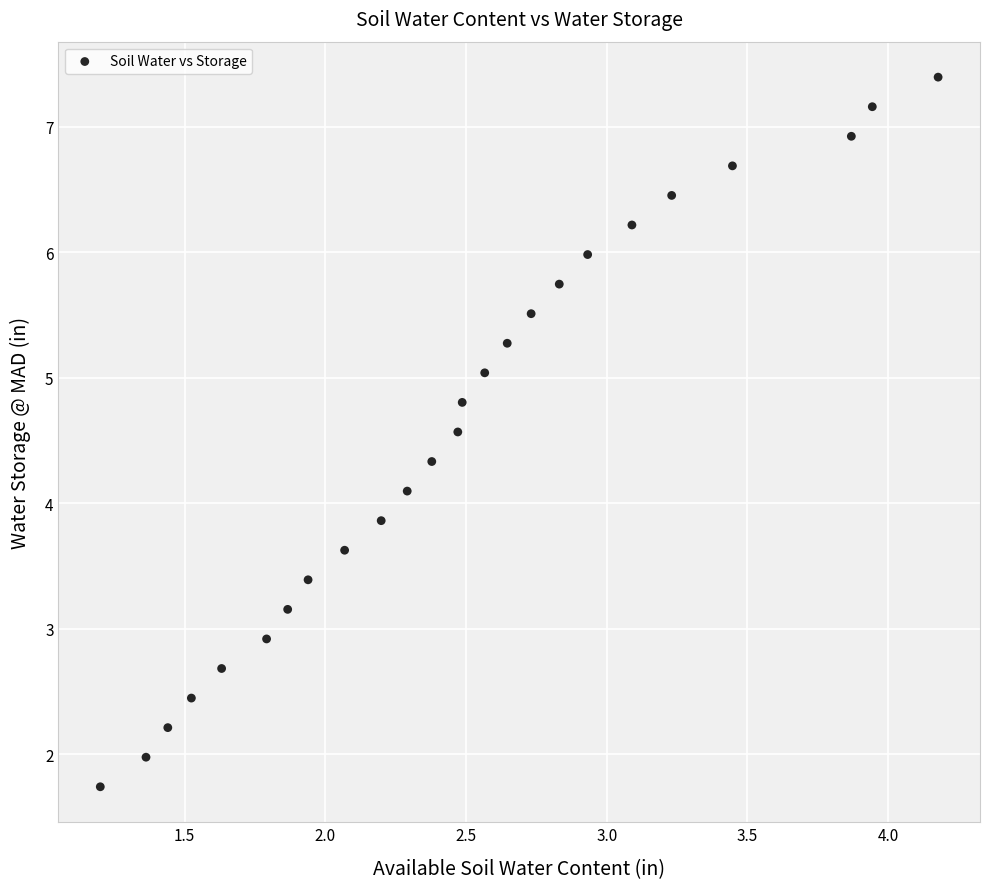

What is the range of X values (max minus min)?

3.0